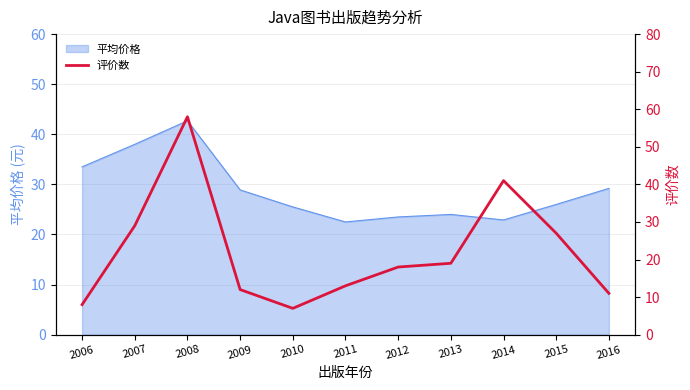

At which category does the chart reach its peak across all series?

2008